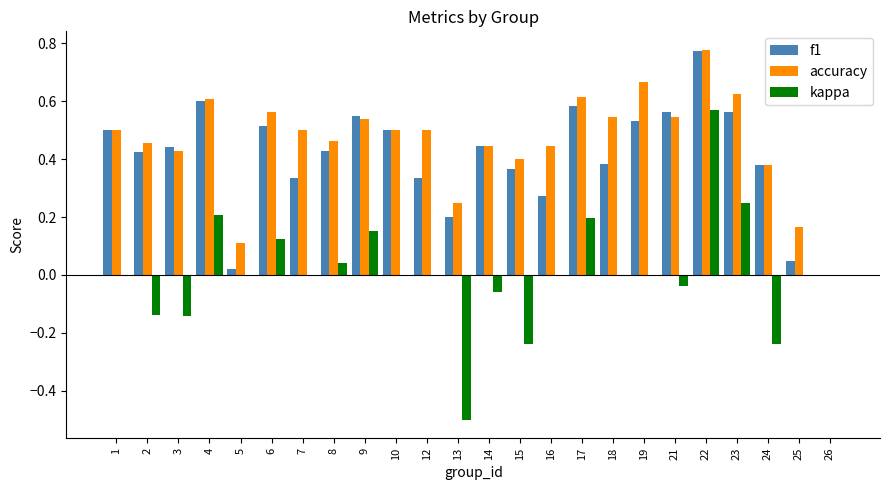

What is the sum of the f1 values at 1 and 3?

0.9